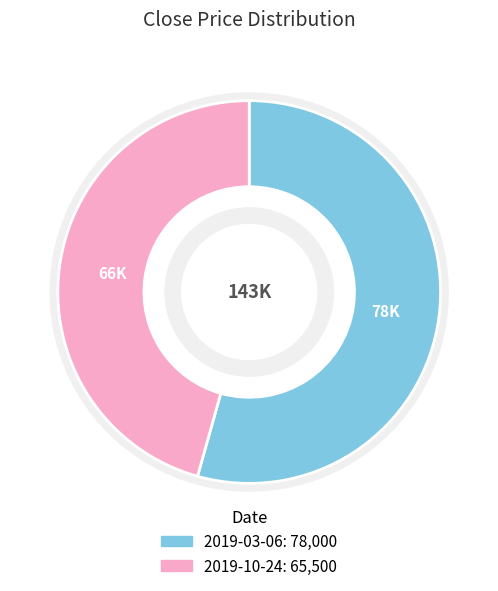

Does 2019-10-24 account for over 50% of the chart?

No